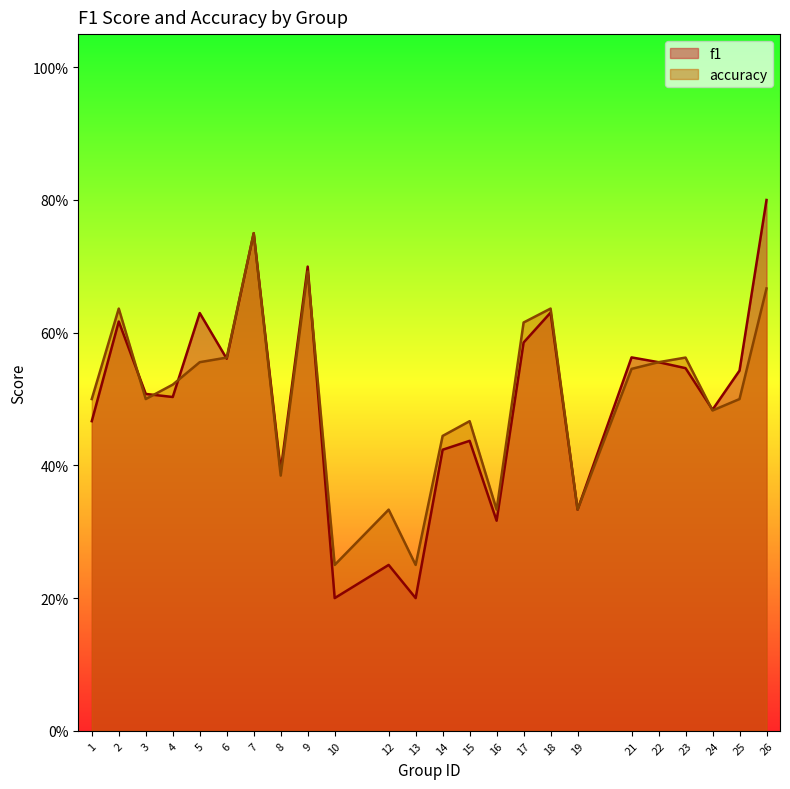

At how many categories does at least one series exceed 0?

24